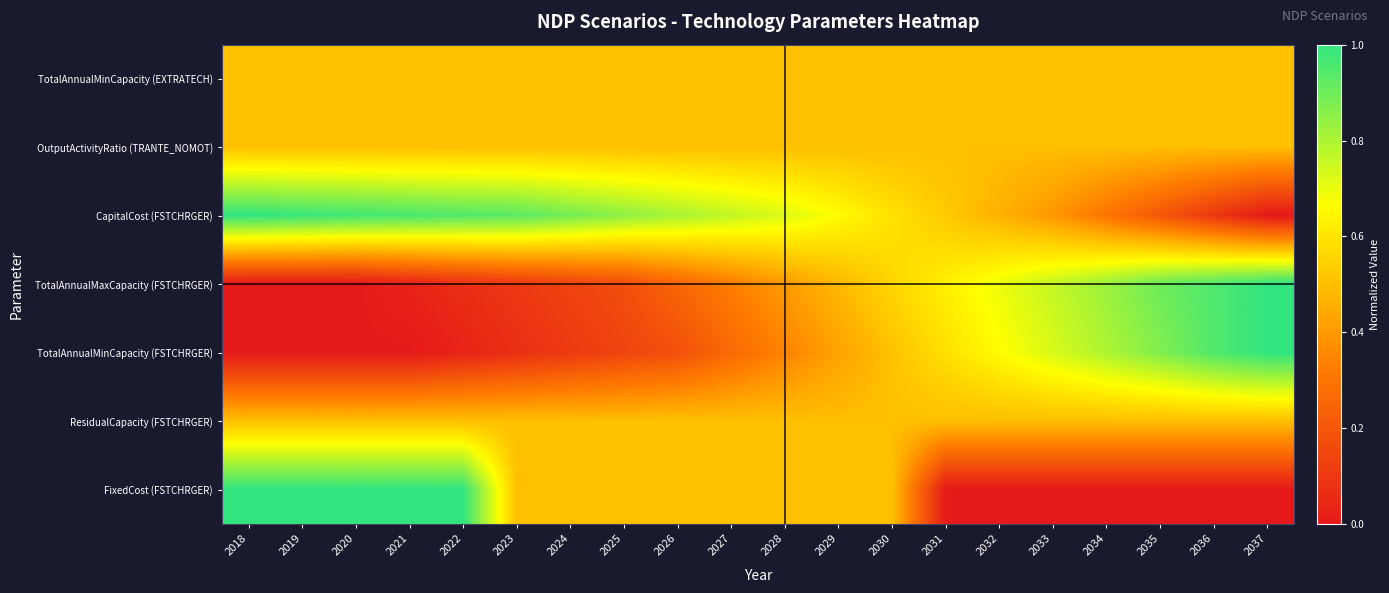

Between 2019 and 2023, which is larger?

2019